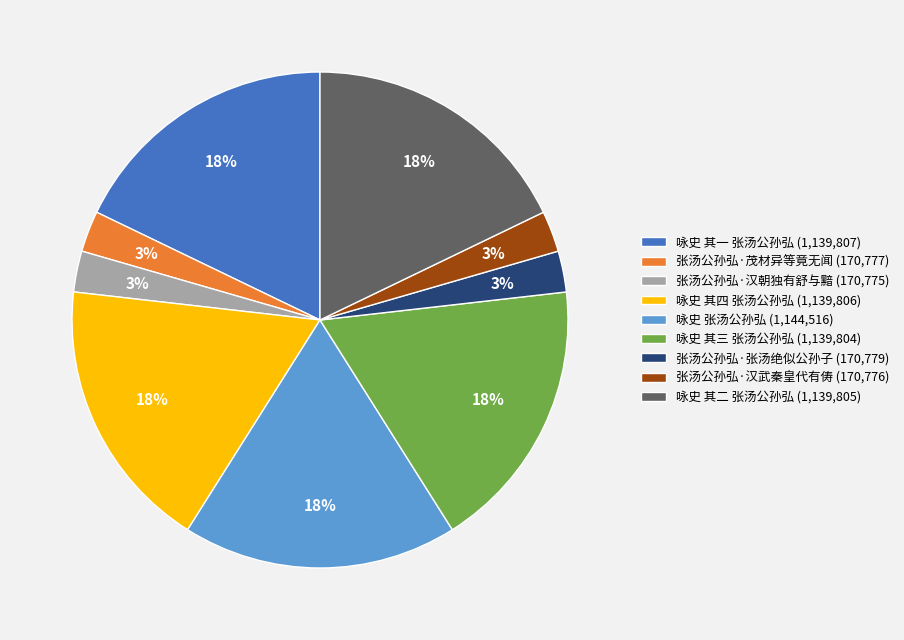

Is the sum of 张汤公孙弘·茂材异等竟无闻 (170,777) and 咏史 其四 张汤公孙弘 (1,139,806) greater than half?

No